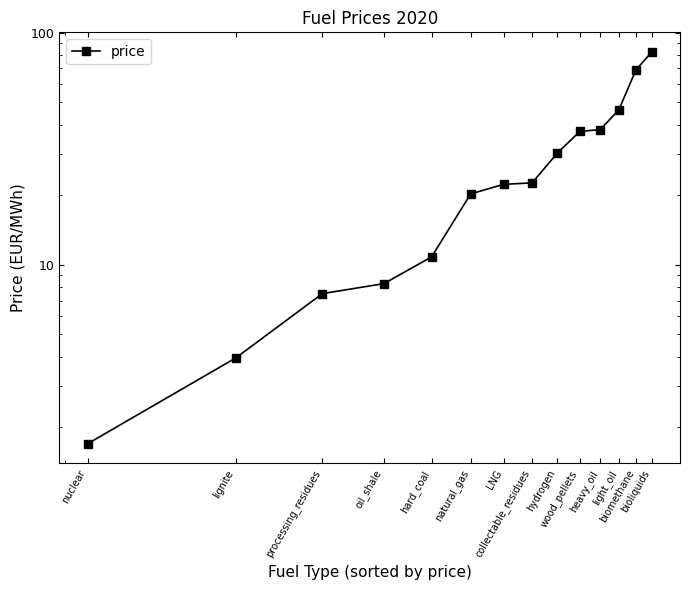

Does the chart have visible grid lines?

No